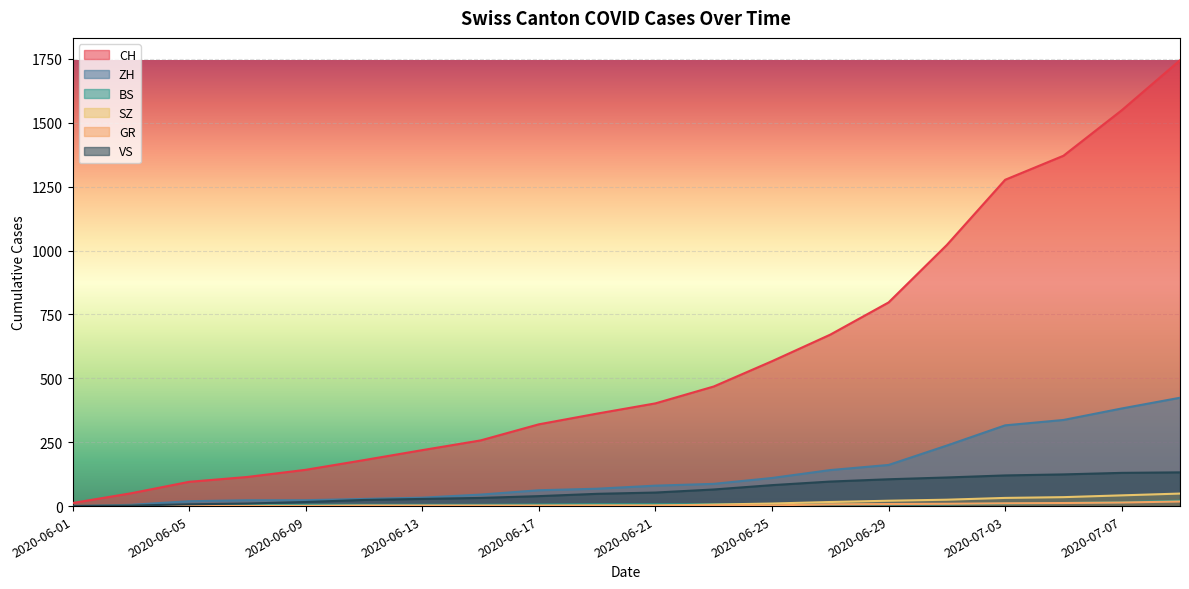

What is the value of the ZH point at the 12th from the left?

87